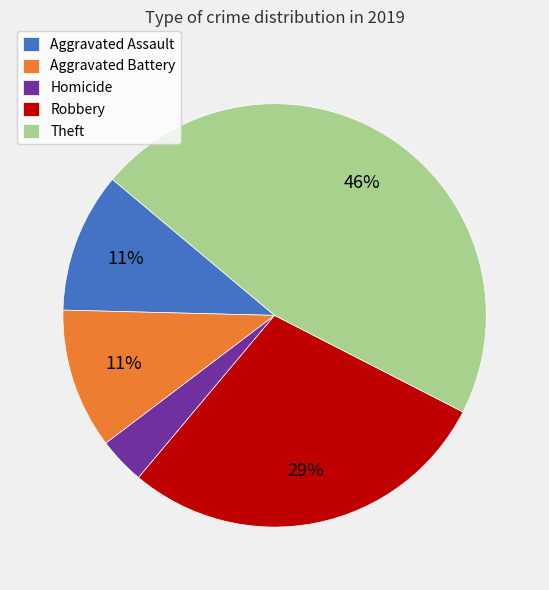

Is the sum of Homicide and Aggravated Battery greater than half?

No